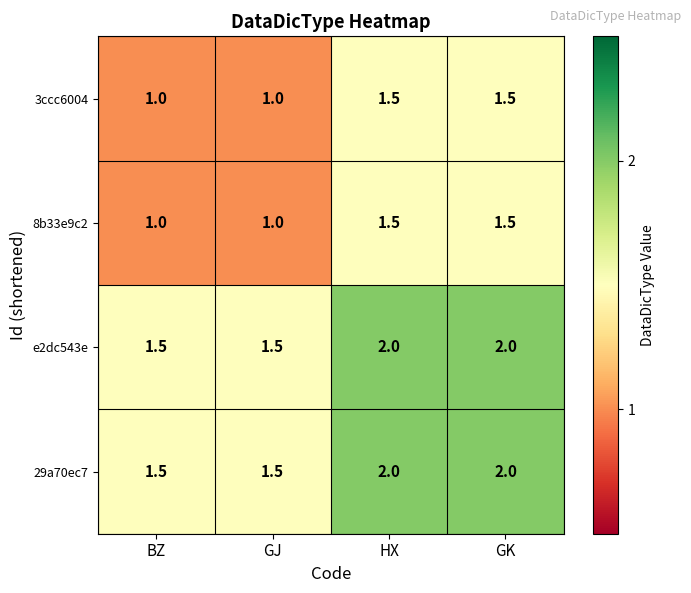

What is the sum of the 8b33e9c2 values at GK and GJ?

2.5